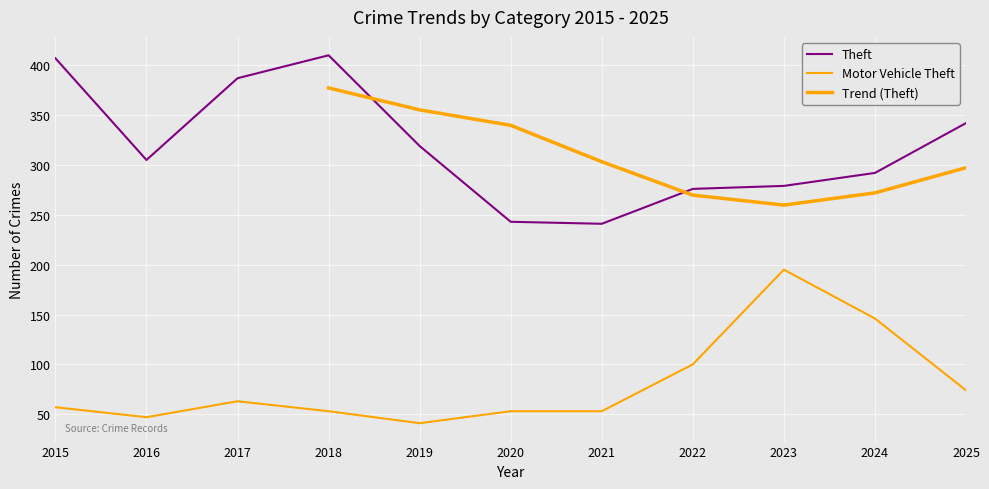

Where is Motor Vehicle Theft nearest to the value 118?

2022